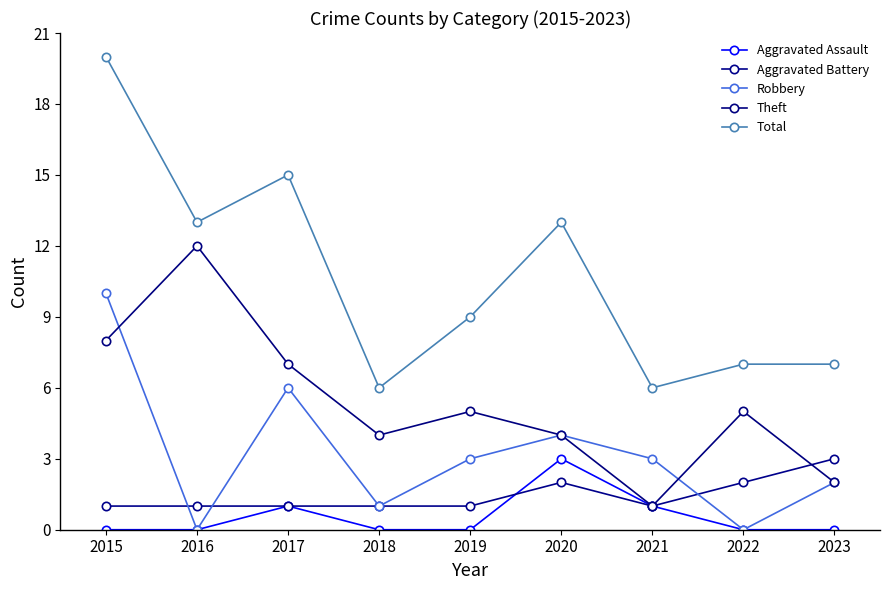

What is the difference between the maximum and minimum values in the Theft series?

11